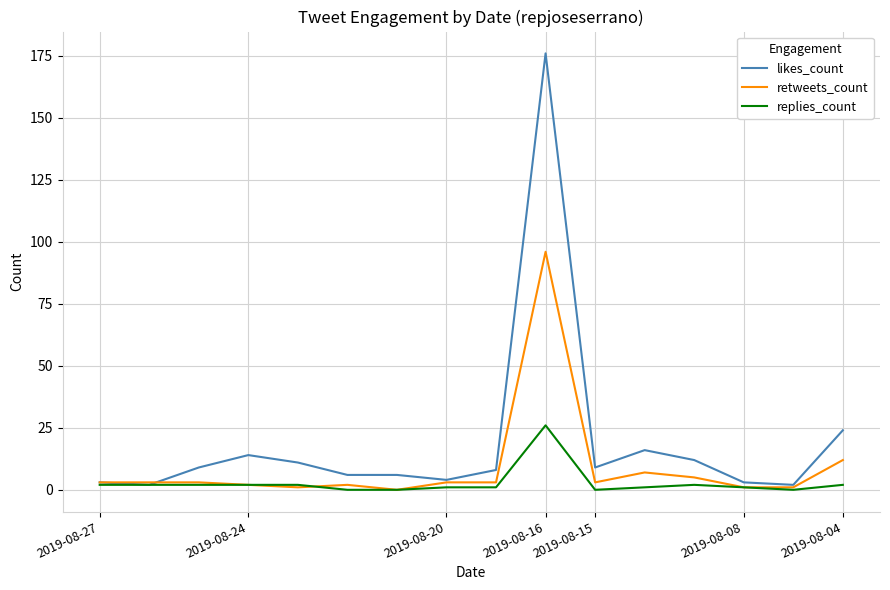

List the series in order of their peak value, highest first.

likes_count, retweets_count, replies_count